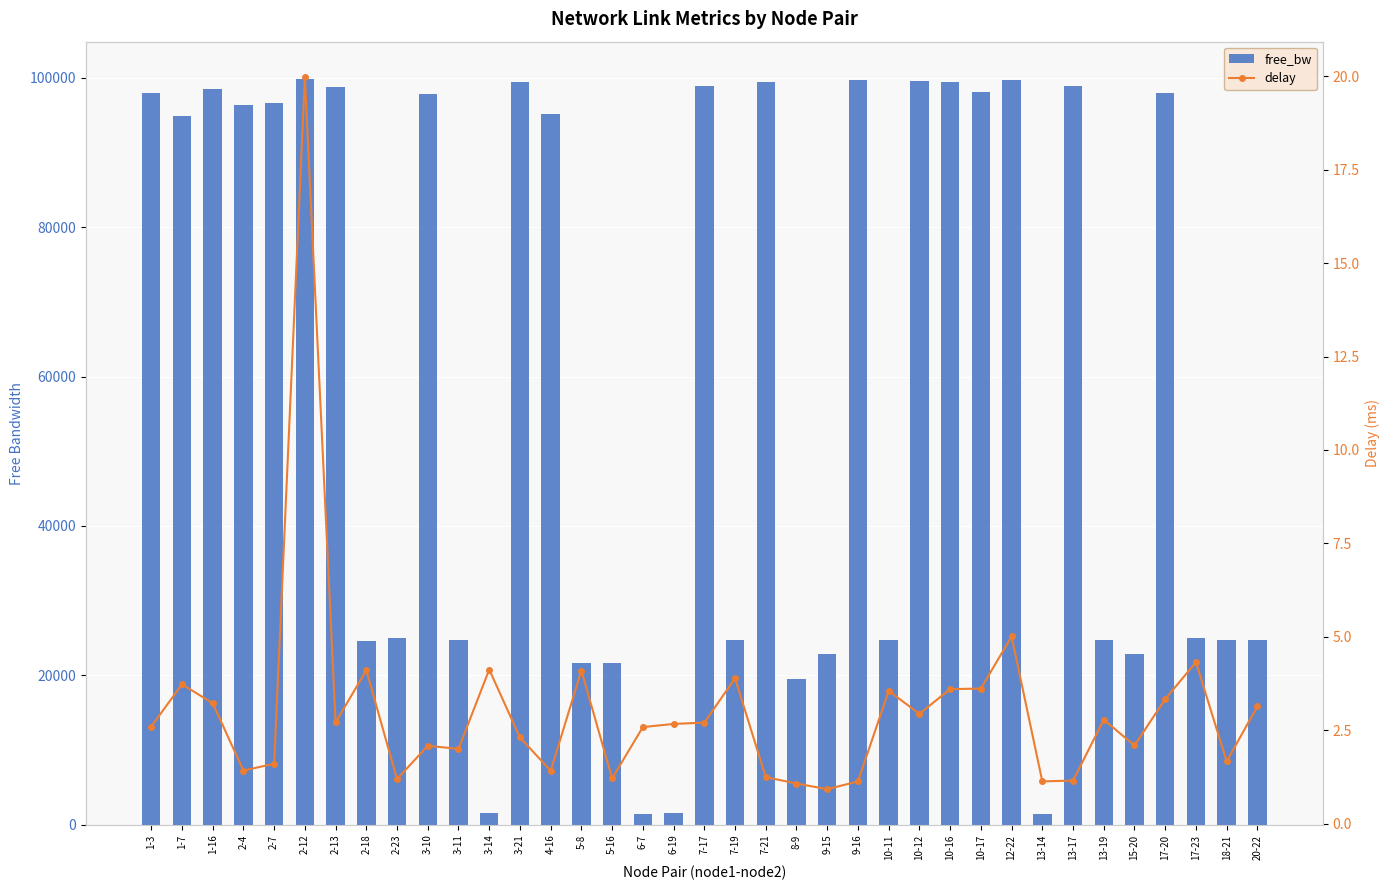

At how many categories does at least one series exceed 2688?

33